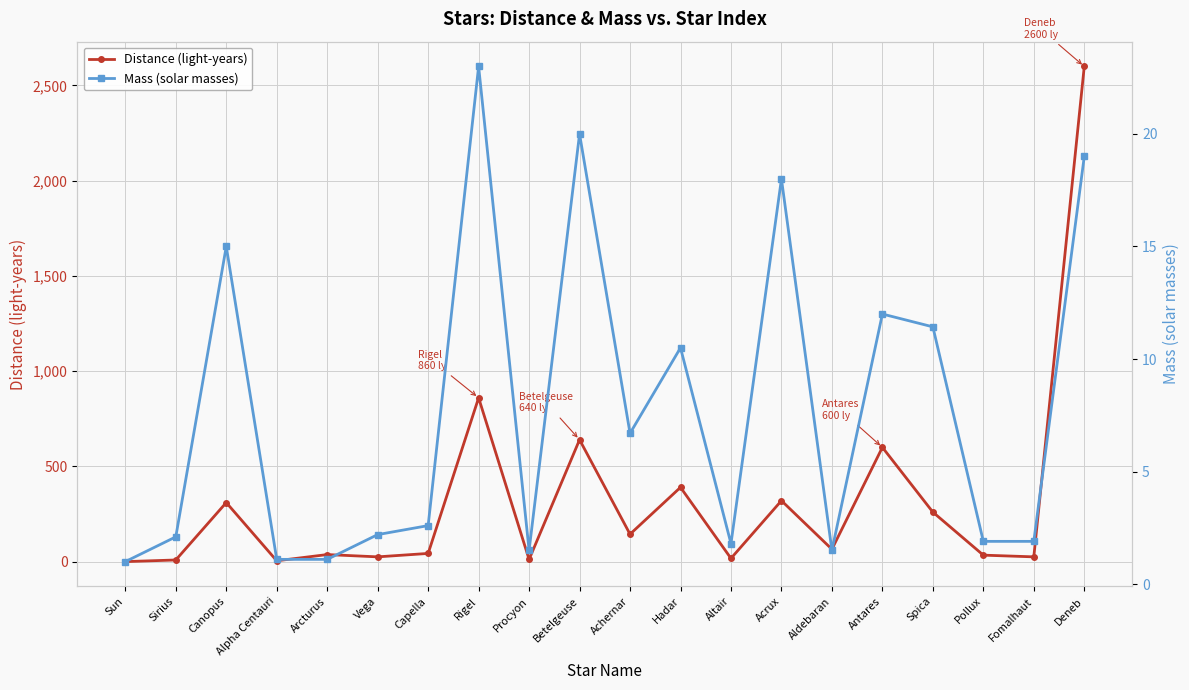

Is this an area chart (filled region under the line)?

No